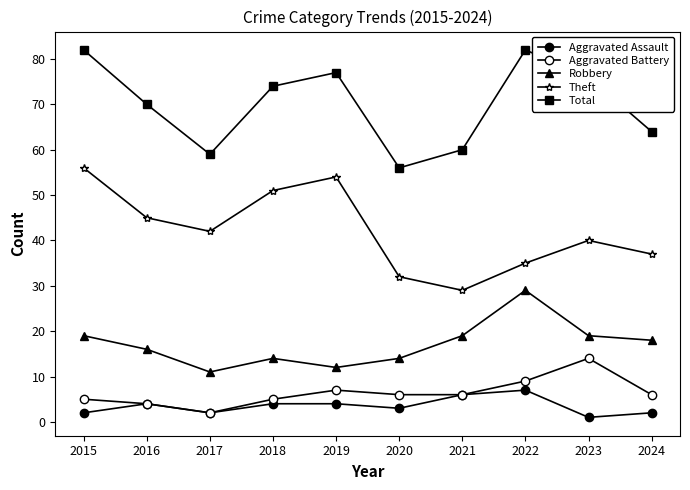

Reading left to right, what are all the values shown in this chart?

Aggravated Assault: 2	4	2	4	4	3	6	7	1	2
Aggravated Battery: 5	4	2	5	7	6	6	9	14	6
Robbery: 19	16	11	14	12	14	19	29	19	18
Theft: 56	45	42	51	54	32	29	35	40	37
Total: 82	70	59	74	77	56	60	82	76	64